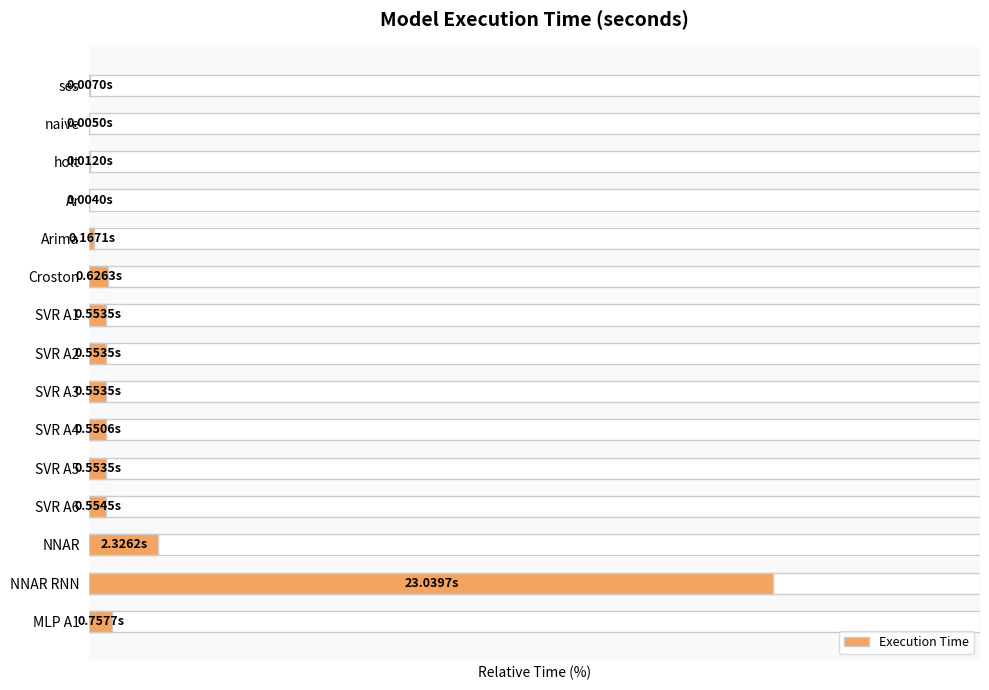

Rank the categories by value from highest to lowest.

NNAR RNN, NNAR, MLP A1, Croston, SVR A6, SVR A1, SVR A2, SVR A3, SVR A5, SVR A4, Arima, holt, ses, naive, Ar